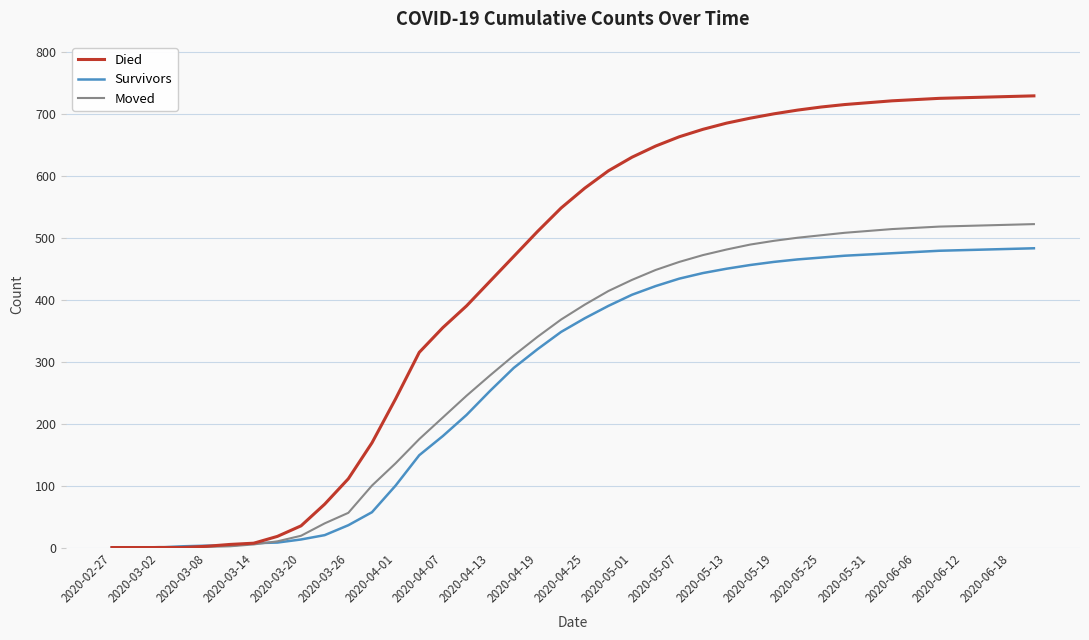

List the series in order of their peak value, highest first.

Died, Moved, Survivors